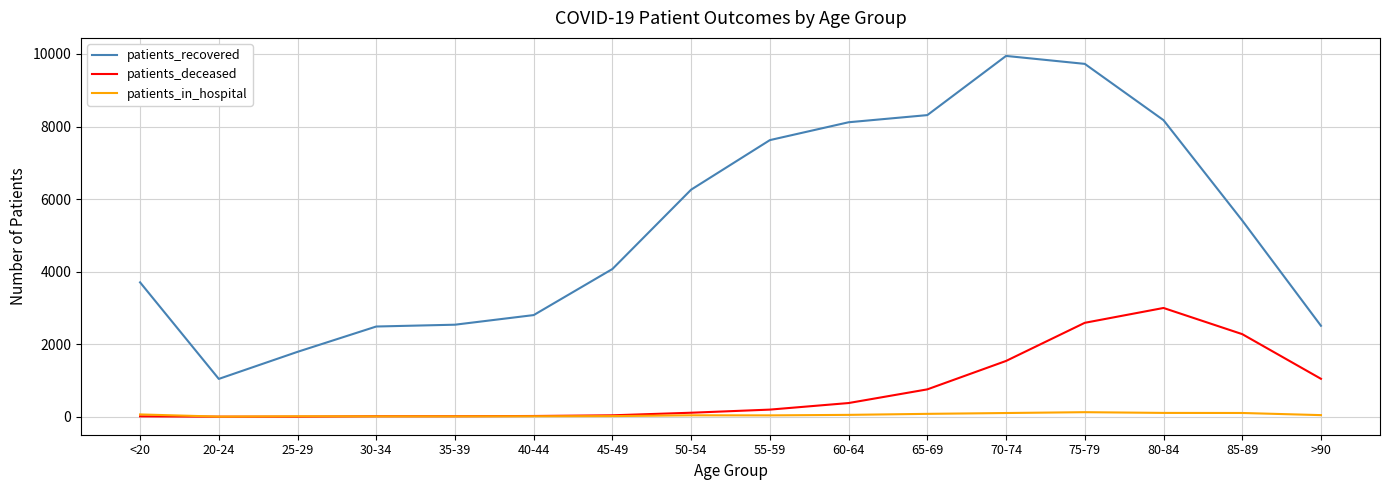

True or false: patients_deceased and patients_recovered intersect in this chart.

False